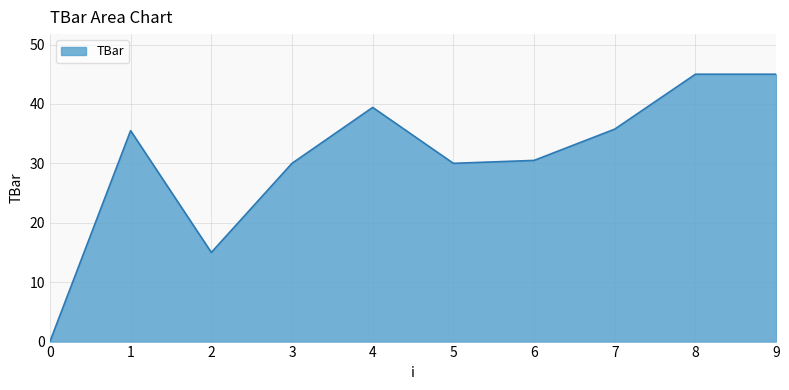

What is the approximate value at 2?

15.0